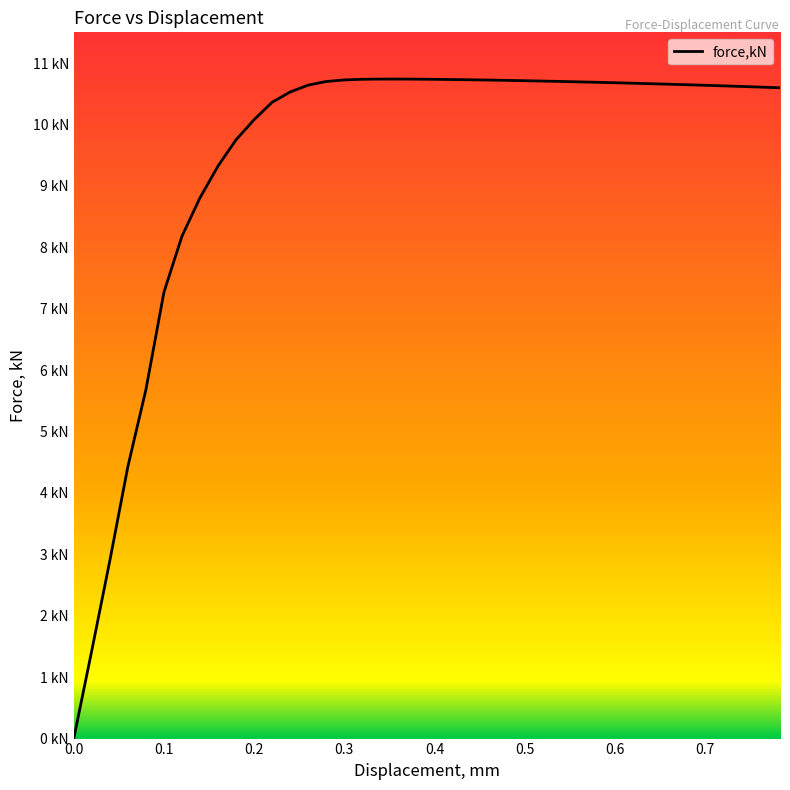

Does the chart display data point markers on the line(s)?

No